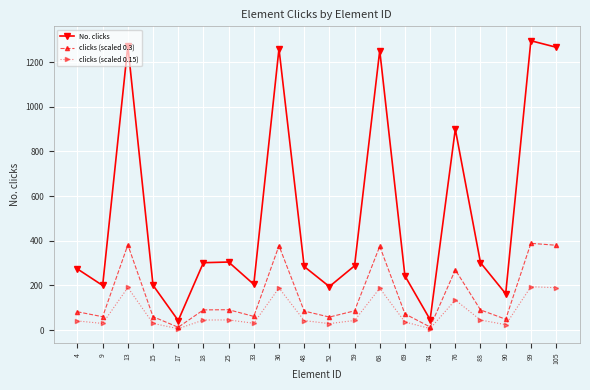

List the series in order of their overall mean, highest first.

No. clicks, clicks (scaled 0.3), clicks (scaled 0.15)